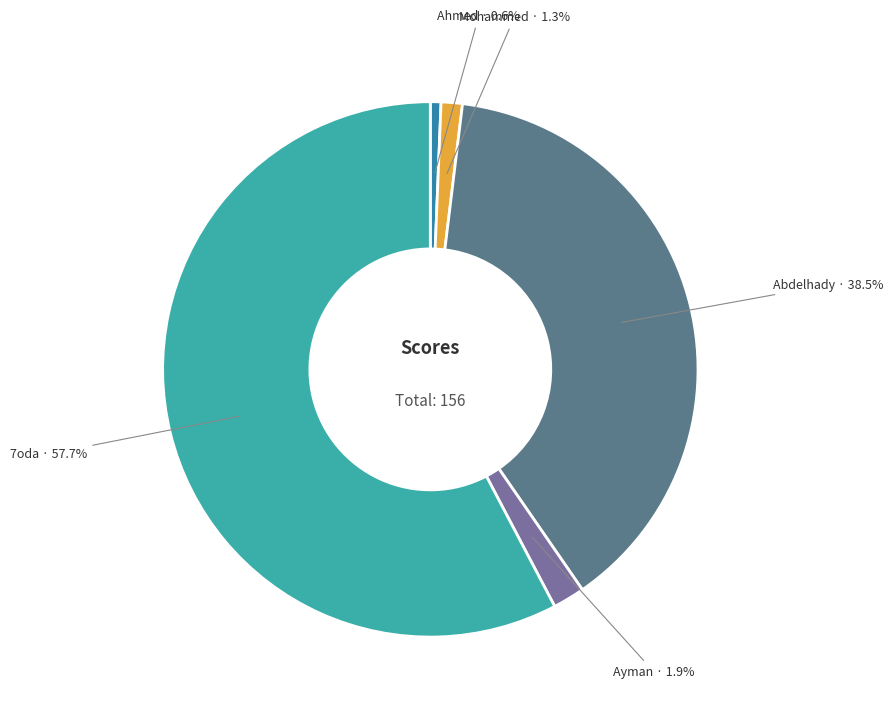

To the nearest percent, what percentage of the pie is Mohammed?

1%